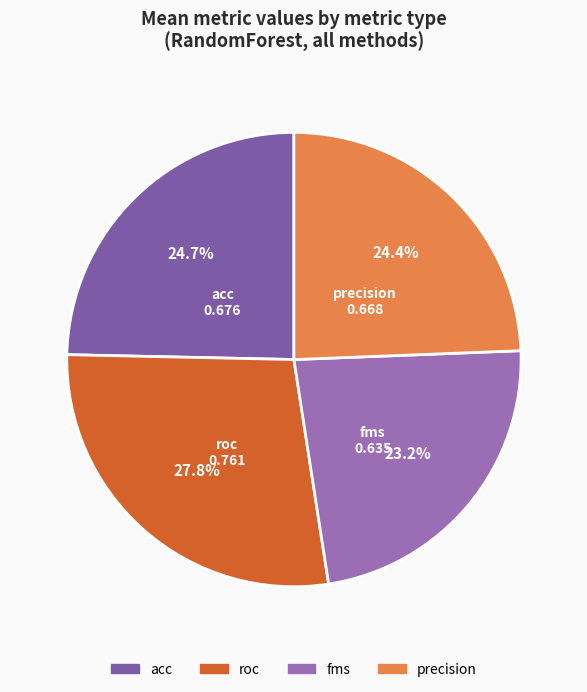

True or false: acc accounts for 39% of the total.

False